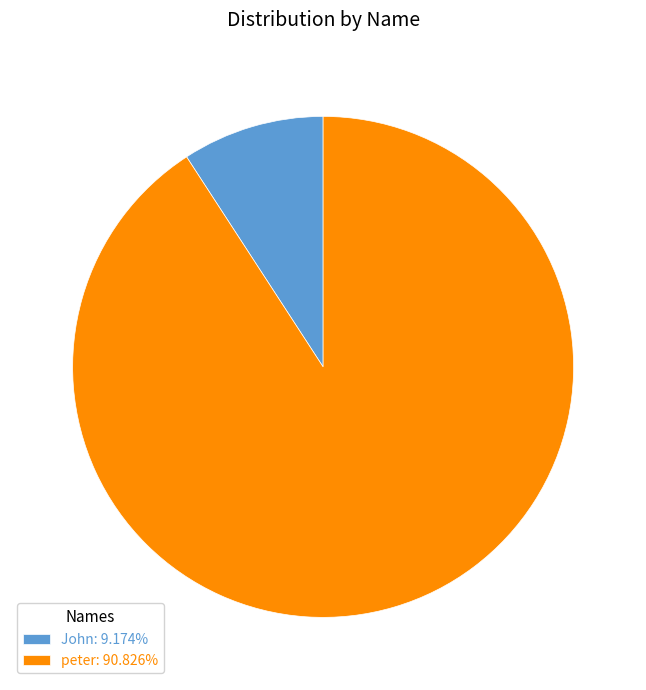

Do John: 9.174% and peter: 90.826% together represent more than half of the pie?

Yes